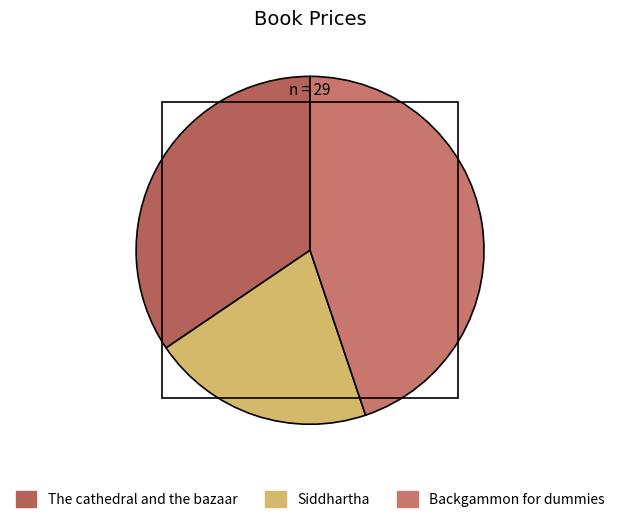

Rank the categories by value from highest to lowest.

Backgammon for dummies, The cathedral and the bazaar, Siddhartha